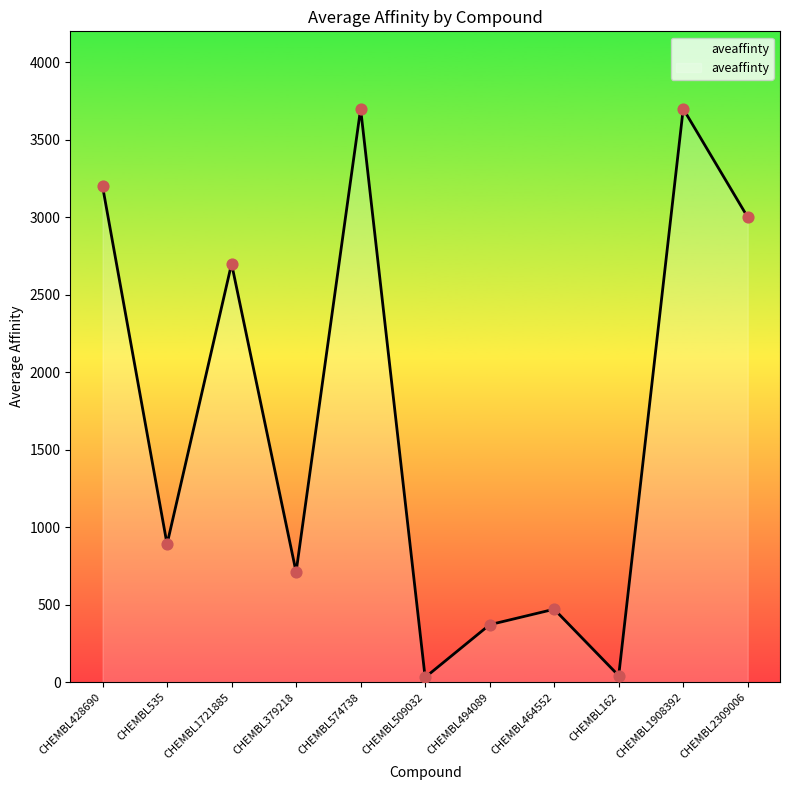

Between CHEMBL464552 and CHEMBL428690, which is larger?

CHEMBL428690